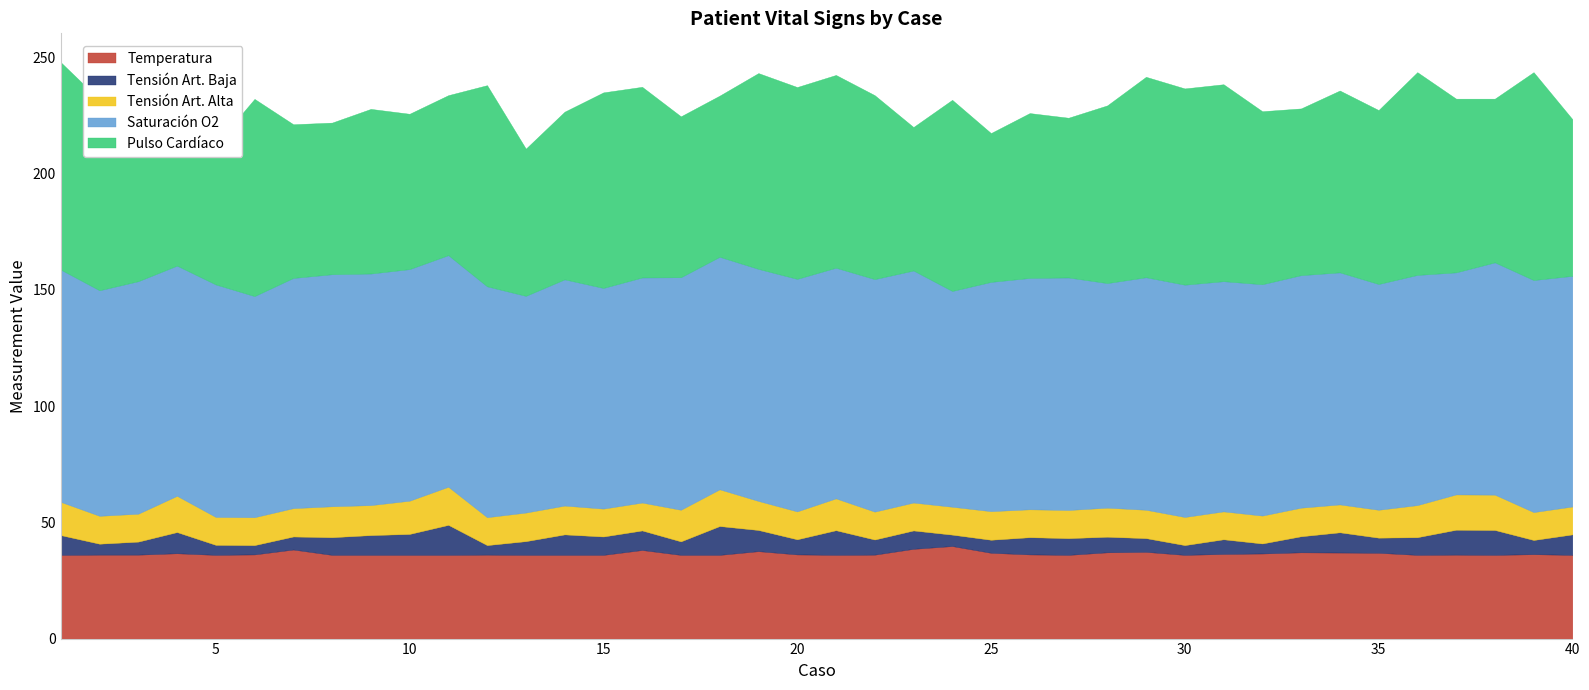

What is the sum of all Saturación O2 values?

3945.1